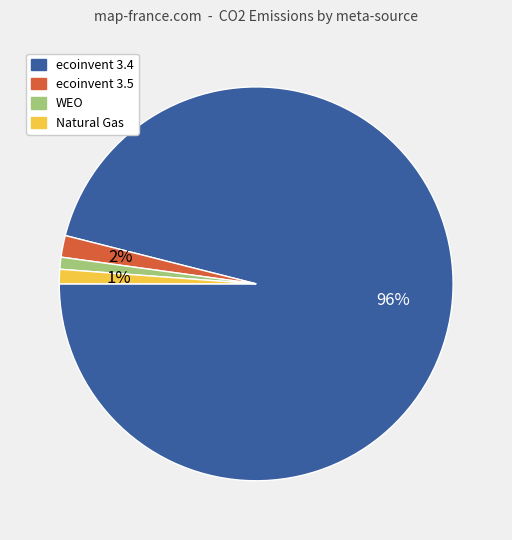

Does ecoinvent 3.4 represent more than half of the total?

Yes